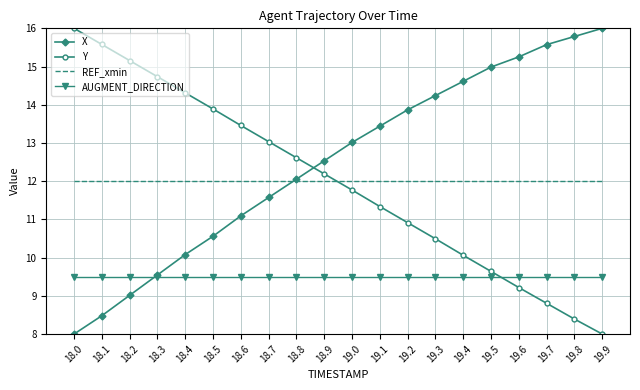

List the labels in order of Y value, largest first.

18.0, 18.1, 18.2, 18.3, 18.4, 18.5, 18.6, 18.7, 18.8, 18.9, 19.0, 19.1, 19.2, 19.3, 19.4, 19.5, 19.6, 19.7, 19.8, 19.9